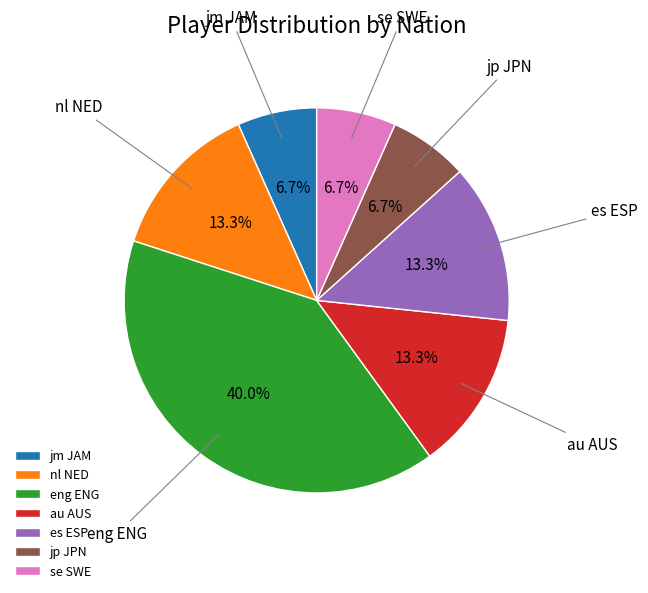

Does any single category account for the majority?

No